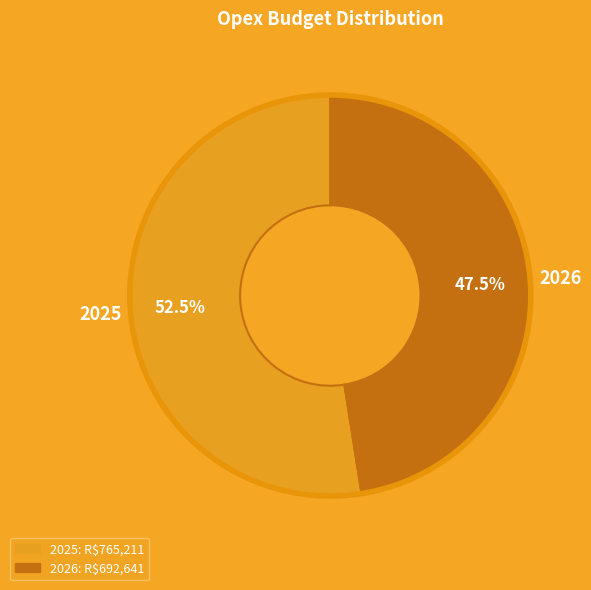

To the nearest percent, what is the combined percentage of 2025 and 2026?

100%